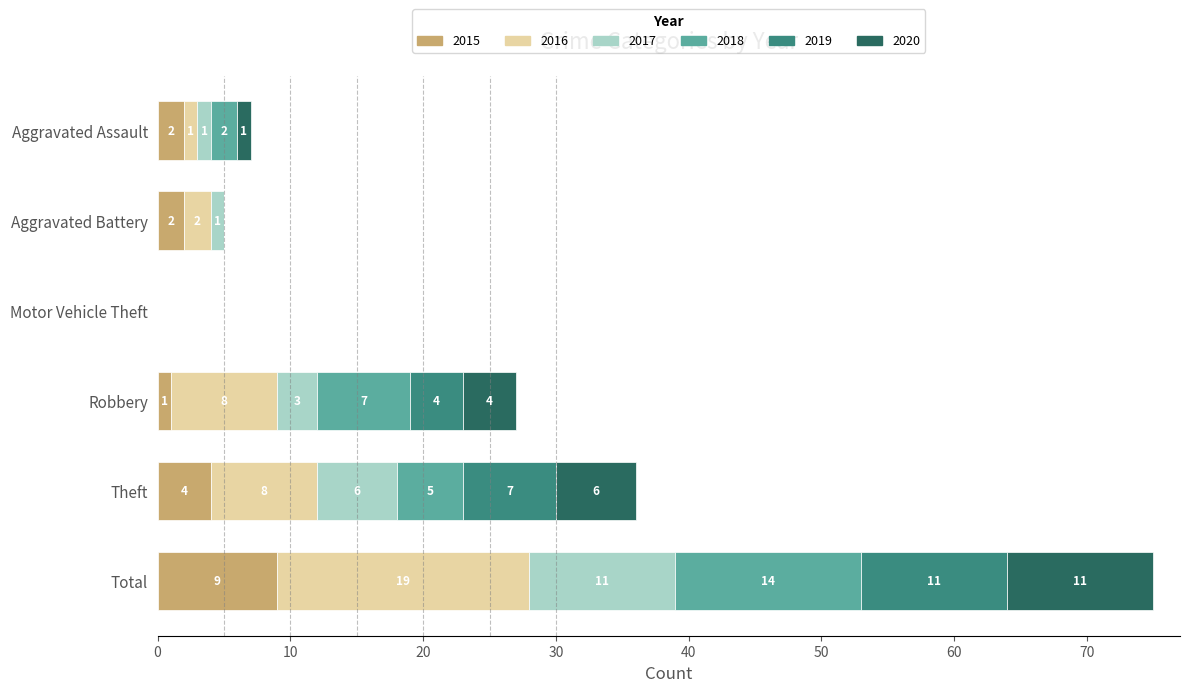

How many 2015 values are between 1 and 4?

4